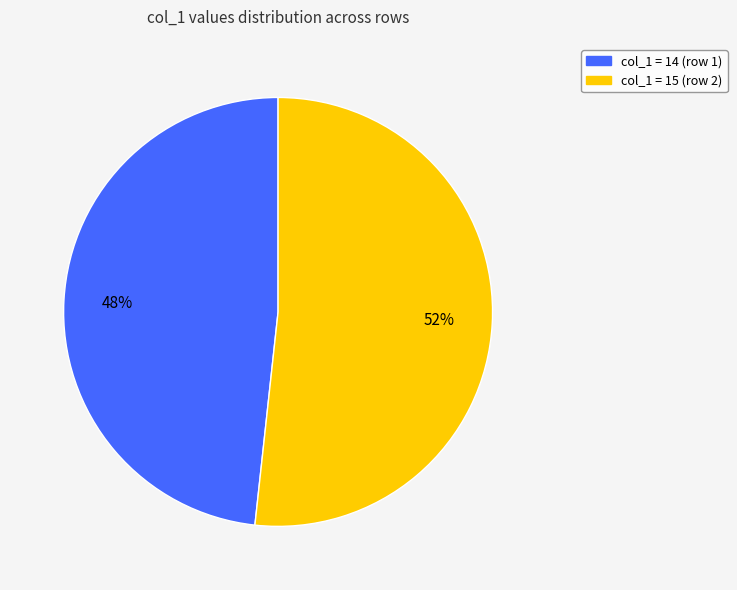

Does any single category account for the majority?

Yes